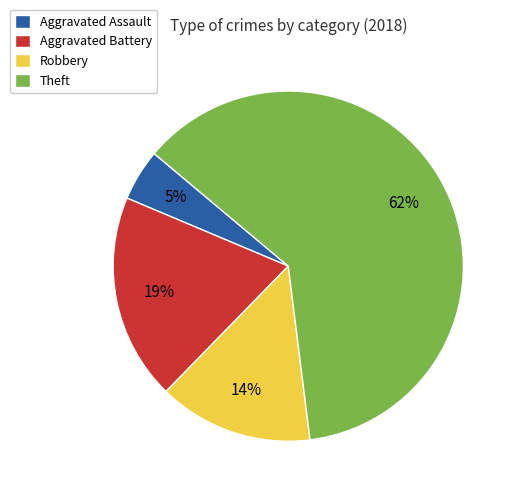

To the nearest percent, what is the difference between the largest and smallest slice percentages?

57%